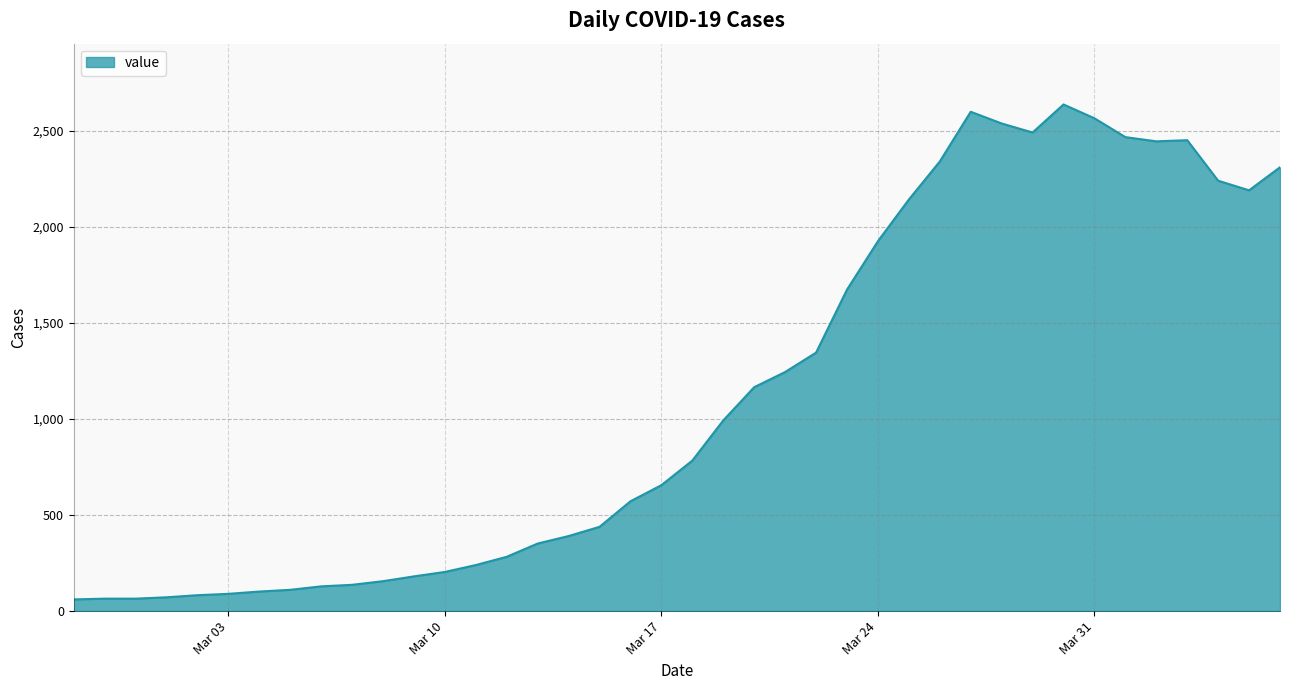

What is the smallest value displayed?

61